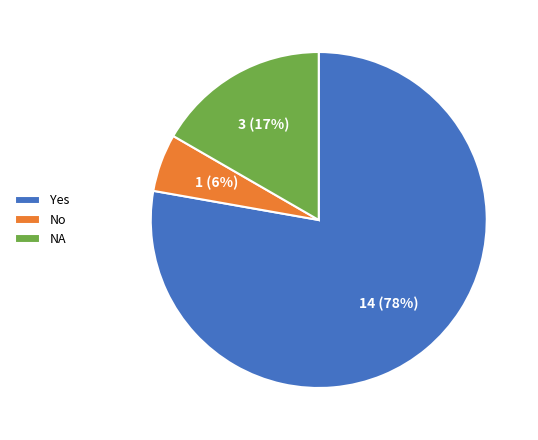

How many slices are in this pie chart?

3